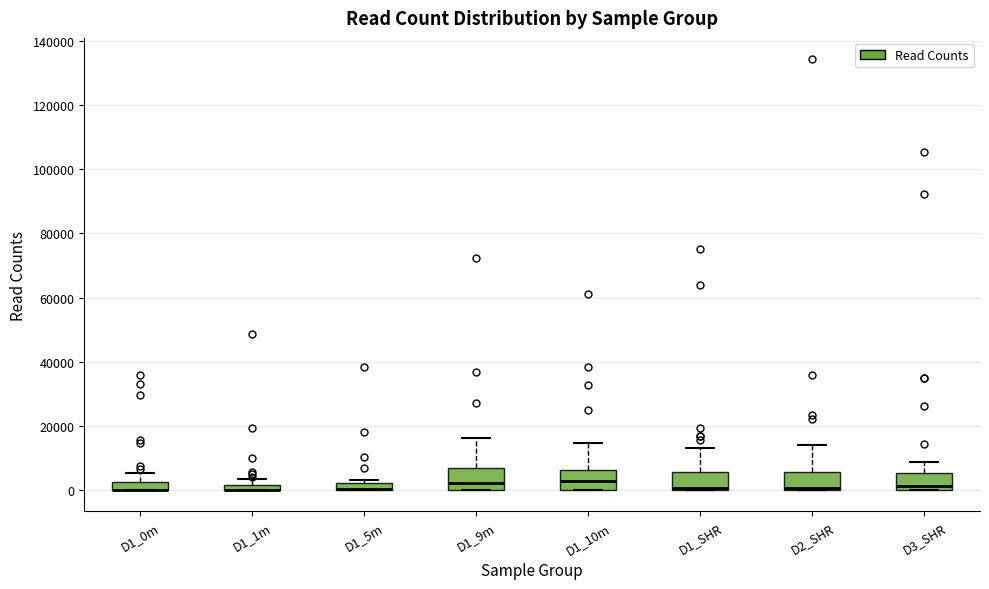

Where is the lower edge of the box for D1_1m on the y-axis? The values are not printed on the chart, so give them approximately, as read against the axis.

0